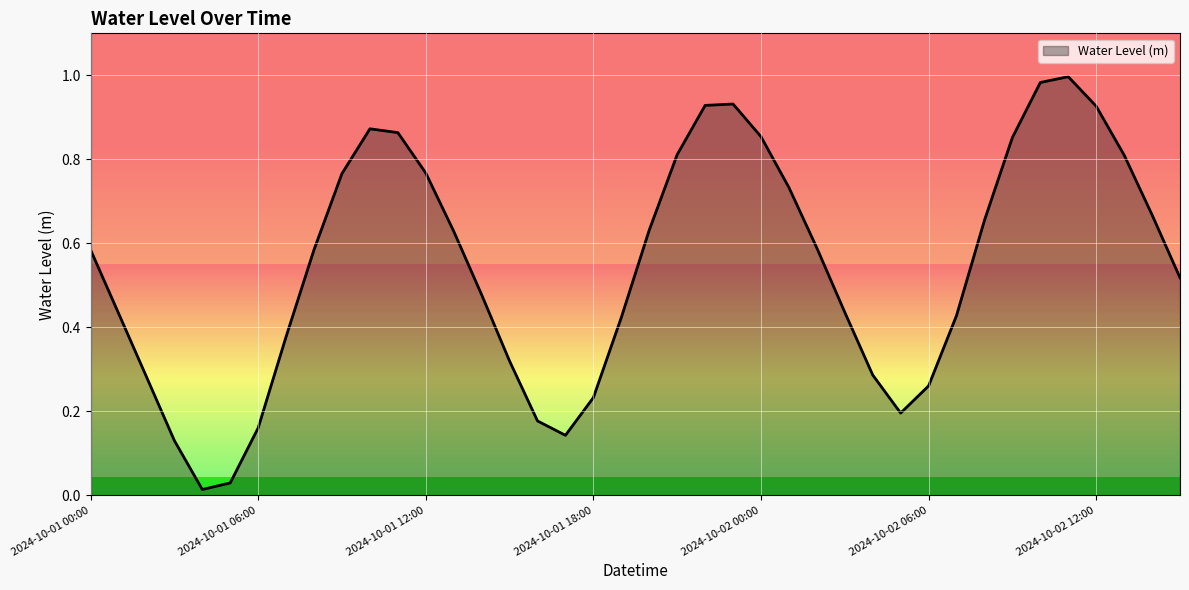

Rank the categories by value from highest to lowest.

2024-10-02 11:00, 2024-10-02 10:00, 2024-10-01 23:00, 2024-10-01 22:00, 2024-10-02 12:00, 2024-10-01 10:00, 2024-10-01 11:00, 2024-10-02 00:00, 2024-10-02 09:00, 2024-10-01 21:00, 2024-10-02 13:00, 2024-10-01 12:00, 2024-10-01 09:00, 2024-10-02 01:00, 2024-10-02 14:00, 2024-10-02 08:00, 2024-10-01 20:00, 2024-10-01 13:00, 2024-10-02 02:00, 2024-10-01 08:00, 2024-10-01 00:00, 2024-10-02 15:00, 2024-10-01 14:00, 2024-10-02 03:00, 2024-10-01 01:00, 2024-10-02 07:00, 2024-10-01 19:00, 2024-10-01 07:00, 2024-10-01 15:00, 2024-10-02 04:00, 2024-10-01 02:00, 2024-10-02 06:00, 2024-10-01 18:00, 2024-10-02 05:00, 2024-10-01 16:00, 2024-10-01 06:00, 2024-10-01 17:00, 2024-10-01 03:00, 2024-10-01 05:00, 2024-10-01 04:00